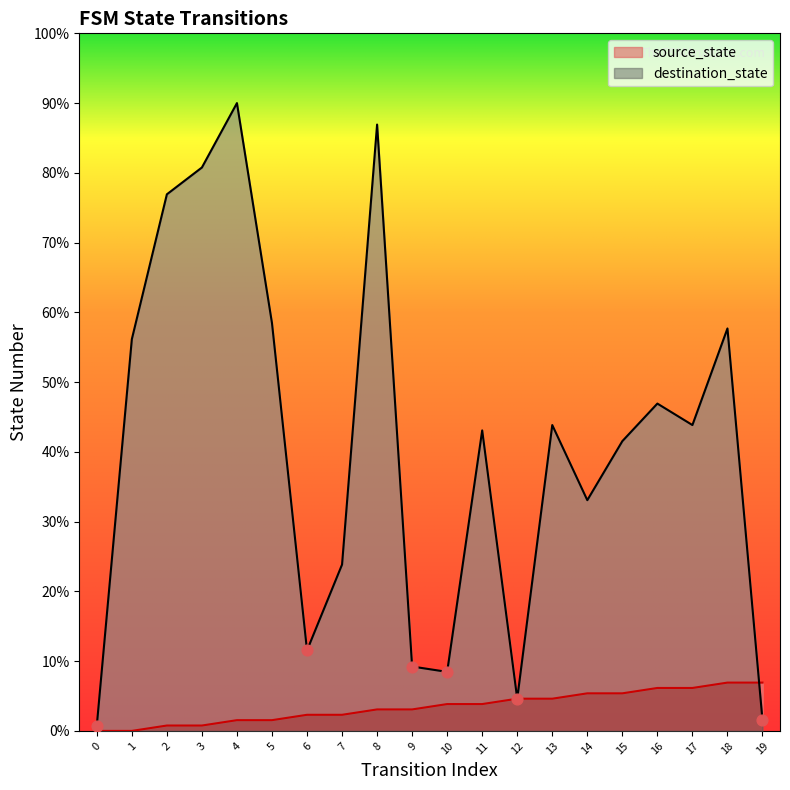

What are all the series names shown in the legend?

source_state, destination_state